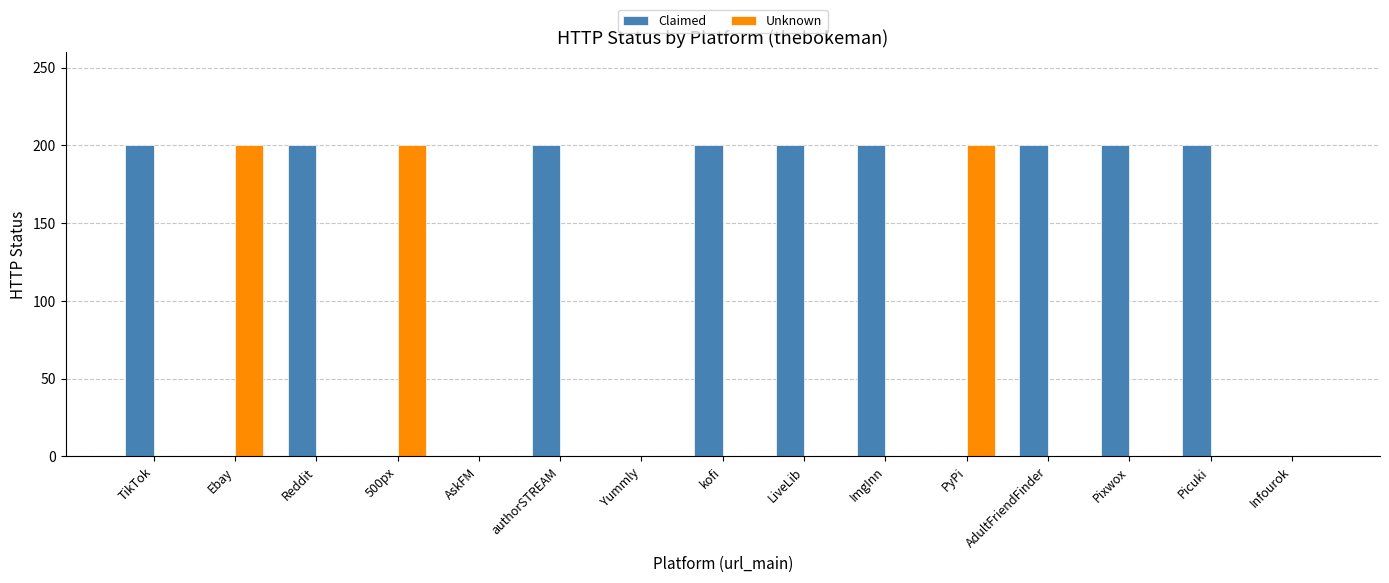

Which series has the largest total across all categories?

Claimed